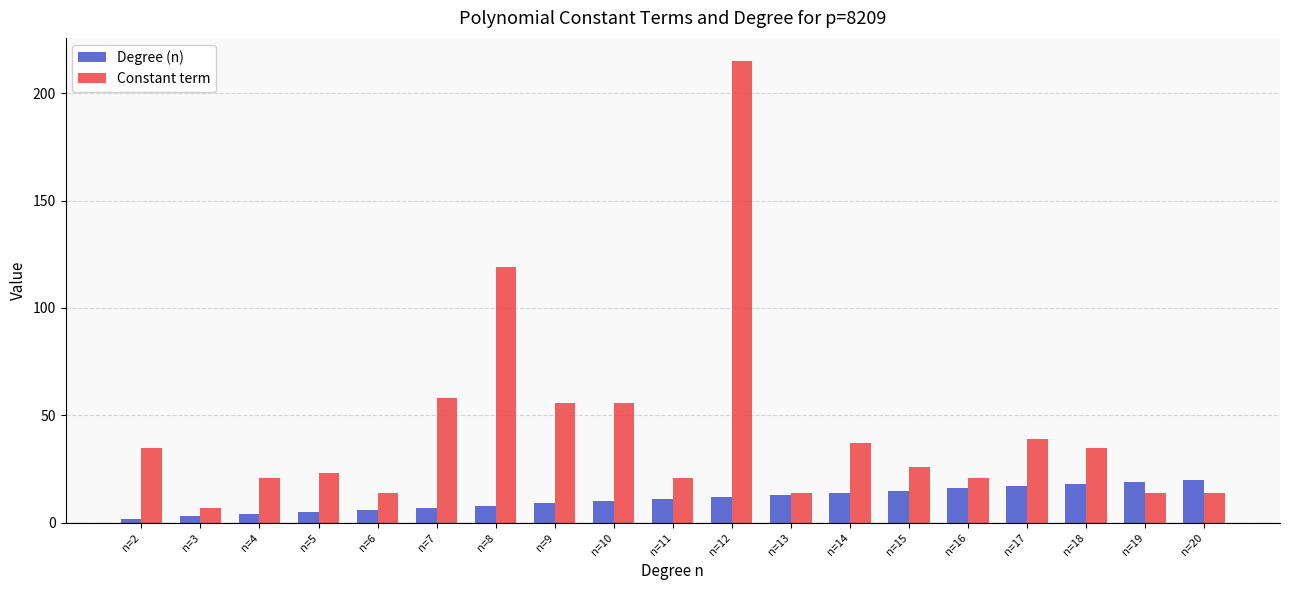

Reading left to right, transcribe all the data shown in this chart.

Degree (n): n=2=2	n=3=3	n=4=4	n=5=5	n=6=6	n=7=7	n=8=8	n=9=9	n=10=10	n=11=11	n=12=12	n=13=13	n=14=14	n=15=15	n=16=16	n=17=17	n=18=18	n=19=19	n=20=20
Constant term: n=2=35	n=3=7	n=4=21	n=5=23	n=6=14	n=7=58	n=8=119	n=9=56	n=10=56	n=11=21	n=12=215	n=13=14	n=14=37	n=15=26	n=16=21	n=17=39	n=18=35	n=19=14	n=20=14